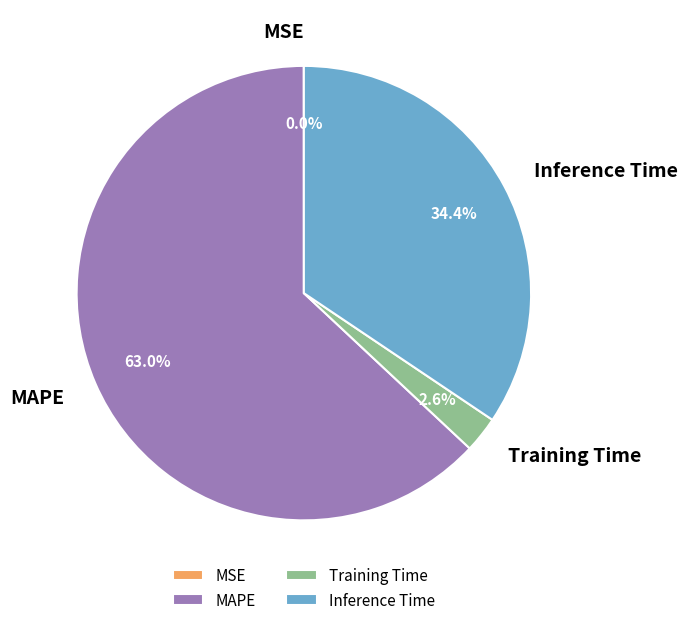

Is MAPE the majority of the pie?

Yes